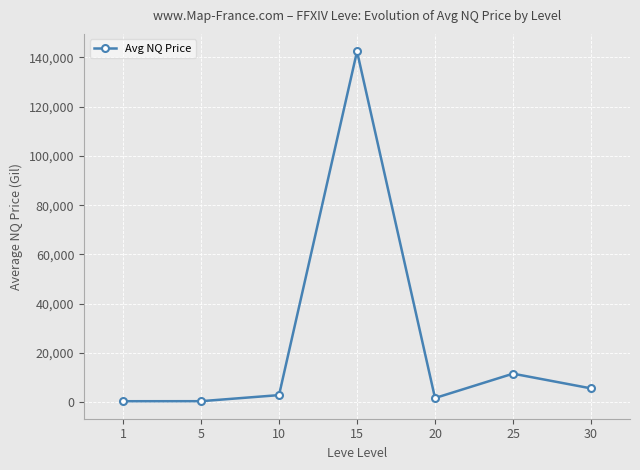

At which category does the data reach its first local peak?

15